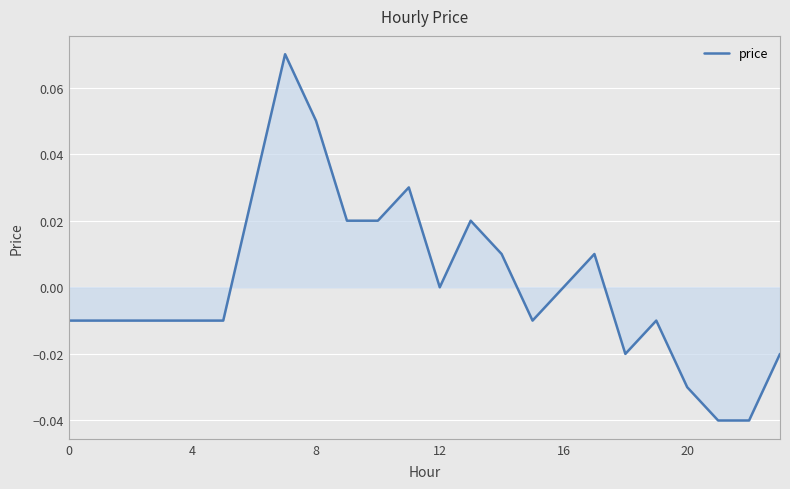

Reading left to right, transcribe all the data shown in this chart.

-0.0	-0.0	-0.0	-0.0	-0.0	-0.0	0.0	0.1	0.1	0.0	0.0	0.0	0.0	0.0	0.0	-0.0	0.0	0.0	-0.0	-0.0	-0.0	-0.0	-0.0	-0.0